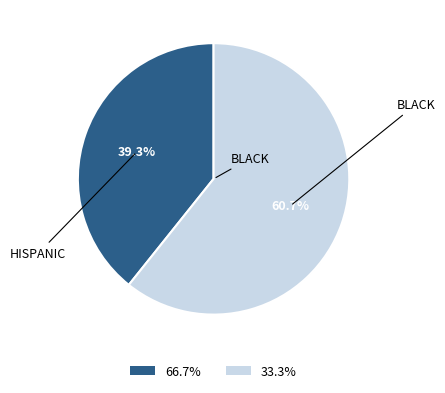

Is there any slice that represents more than half of the pie?

Yes